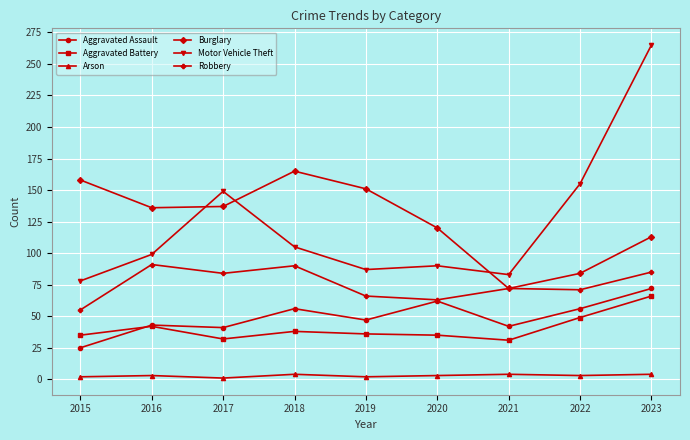

Is this an area chart (filled region under the line)?

No